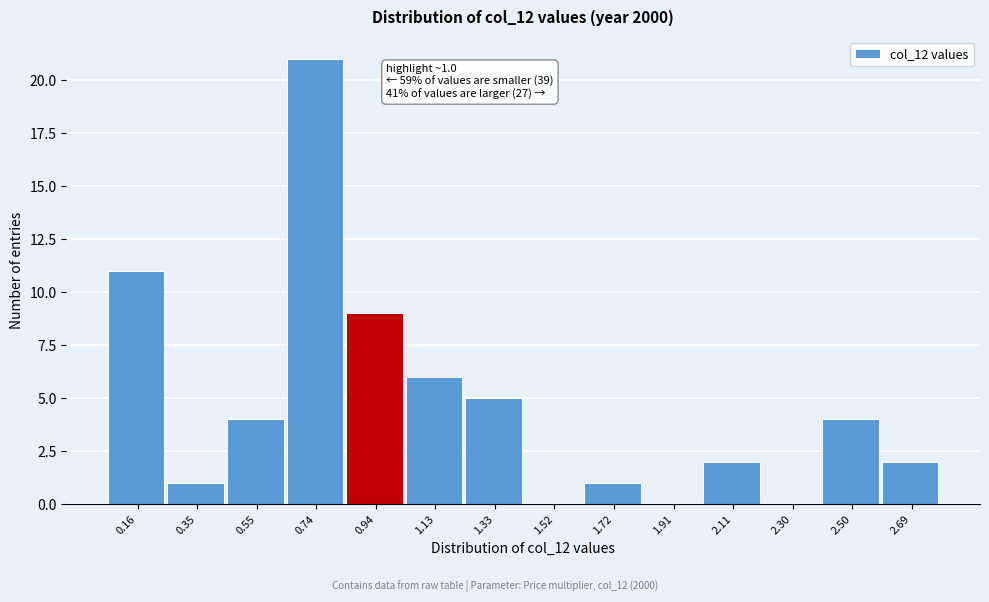

Reading left to right, extract all data points from this chart.

0.16=11	0.35=1	0.55=4	0.74=21	0.94=9	1.13=6	1.33=5	1.52=0	1.72=1	1.91=0	2.11=2	2.30=0	2.50=4	2.69=2